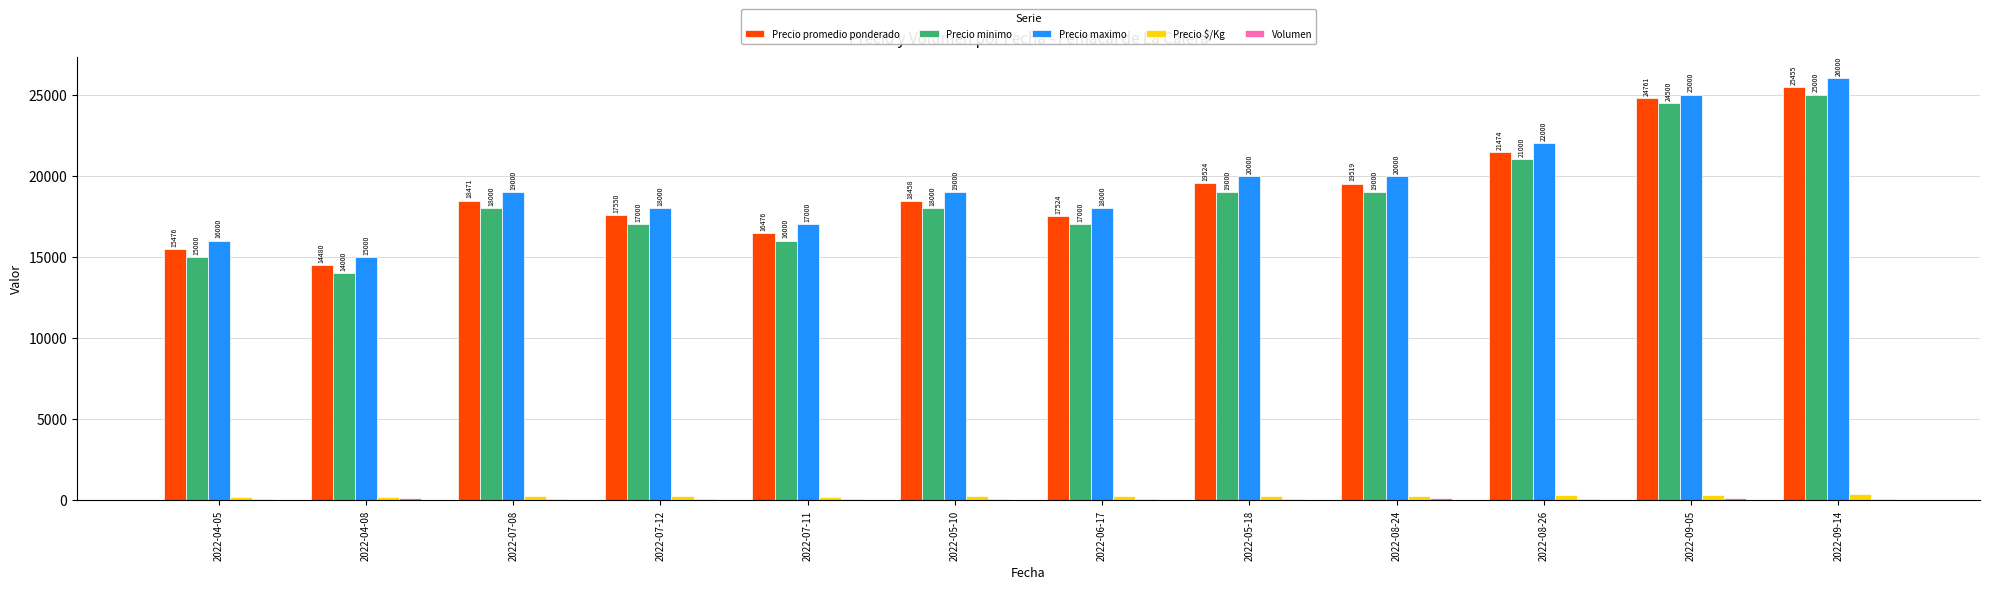

At which category is the sum across all series the highest?

2022-09-14